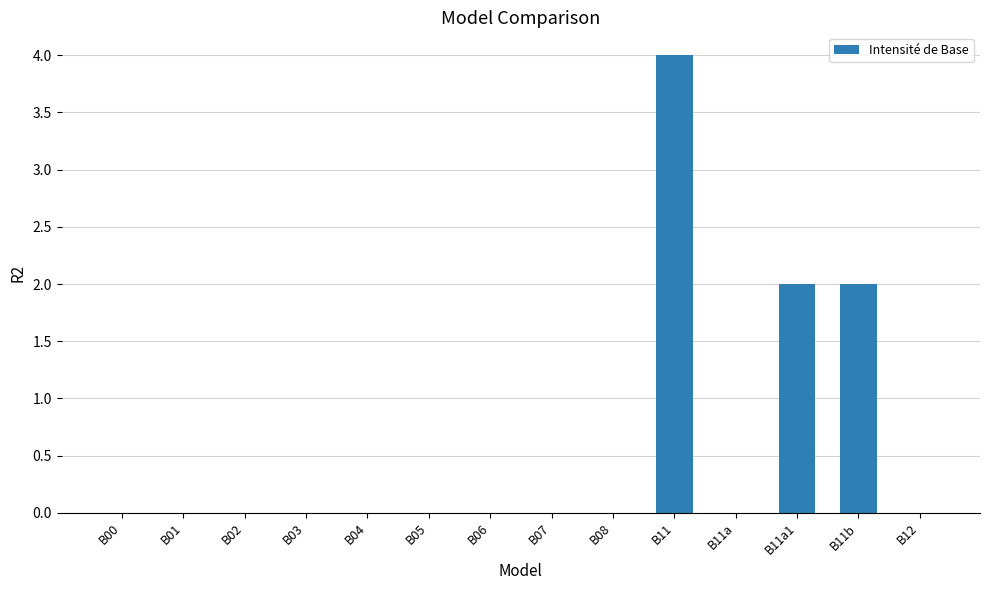

Which category has the highest value across all series?

B11